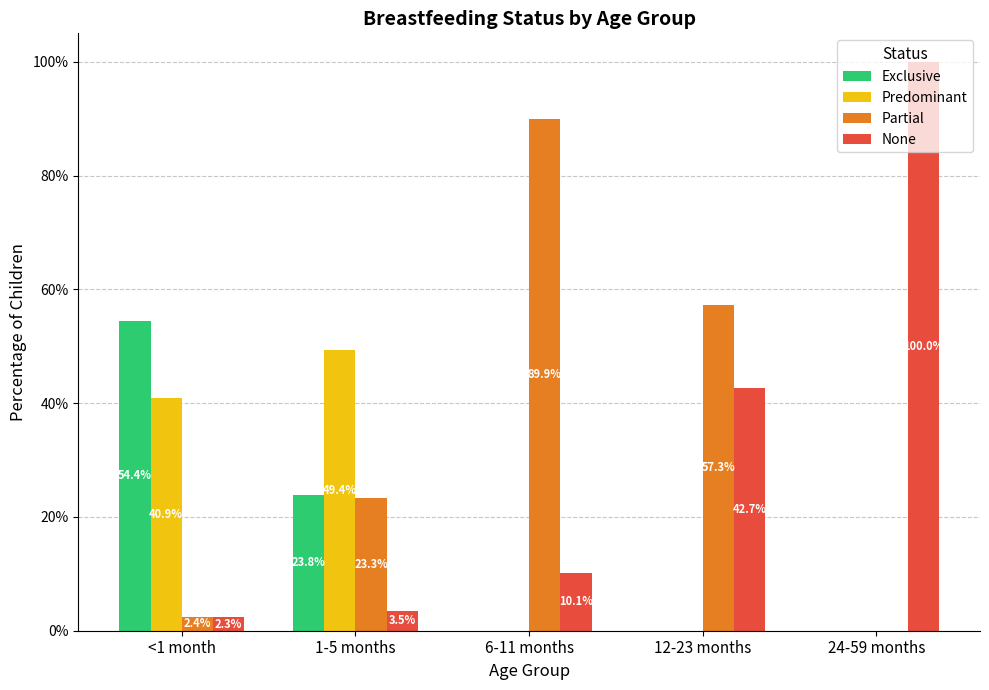

Reading left to right, what are all the values shown in this chart?

Exclusive: 54.4	23.8	0.0	0.0	0.0
Predominant: 40.9	49.4	0.0	0.0	0.0
Partial: 2.4	23.3	89.9	57.3	0.0
None: 2.3	3.5	10.1	42.7	100.0